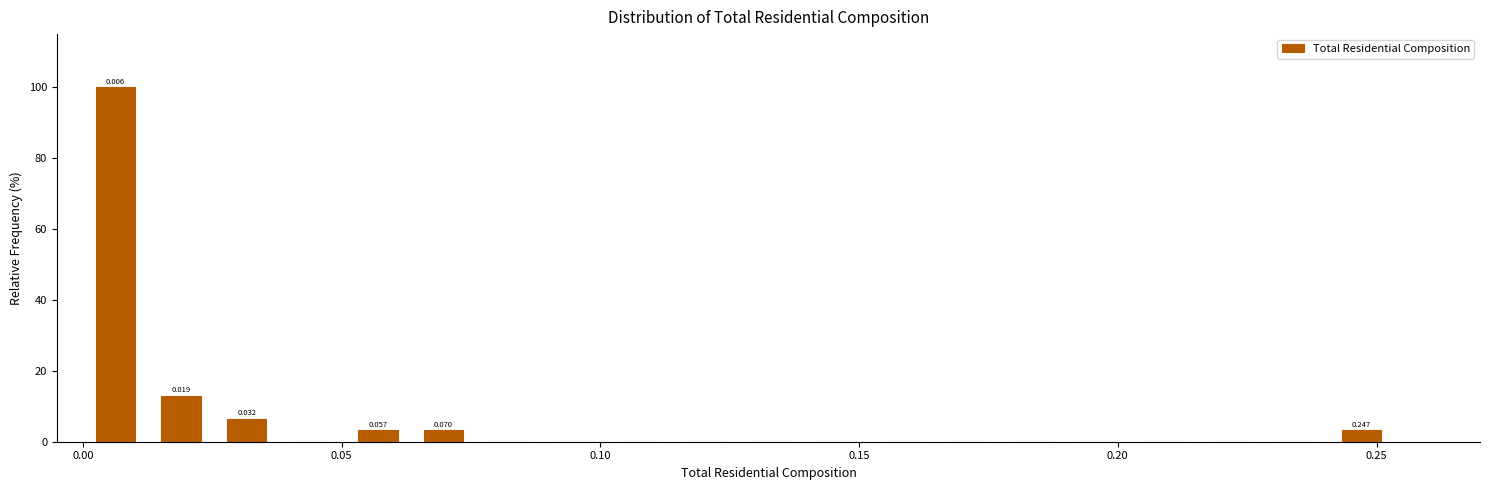

Read against the x-axis, roughly where is the centre of the tallest bar?

0.005